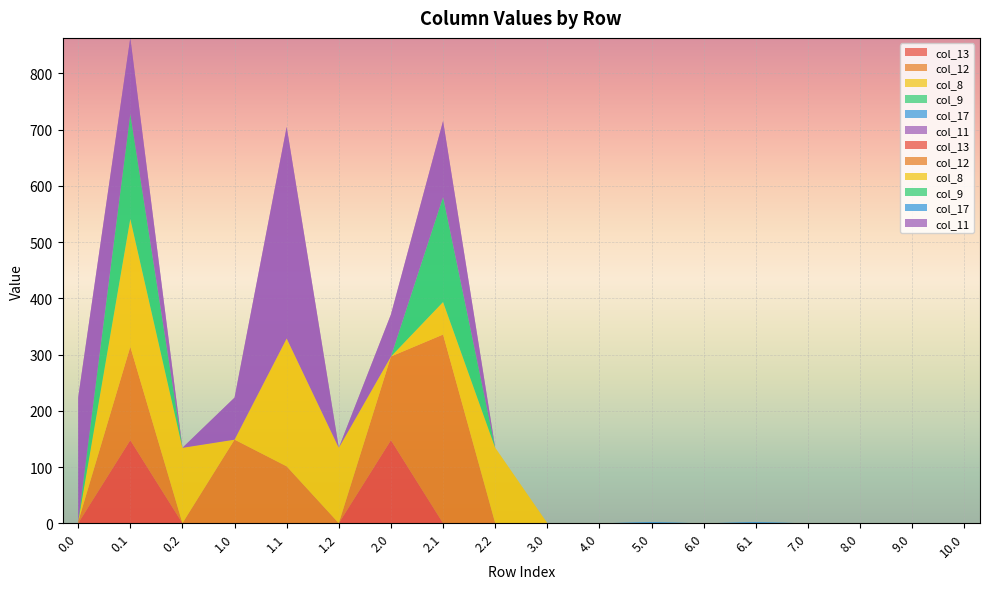

Reading left to right, transcribe all the data shown in this chart.

col_13: 0.0	147.8	0.0	0.0	0.0	0.0	147.8	0.0	0.0	0.0	0.0	0.0	0.0	0.0	0.0	0.0	0.0	0.0
col_12: 2.5	166.0	0.0	148.7	101.2	0.0	148.7	335.6	0.0	0.0	0.0	0.0	0.0	0.0	0.0	0.0	0.0	0.0
col_8: 0.0	227.5	134.2	0.0	227.5	134.2	0.0	57.9	134.2	0.0	0.0	0.0	0.0	0.0	0.0	0.0	0.0	0.0
col_9: 0.0	186.7	0.0	0.0	0.0	0.0	0.0	186.7	0.0	0.0	0.0	0.0	0.0	0.0	0.0	0.0	0.0	0.0
col_17: 0.0	0.0	0.0	0.0	0.0	0.0	0.0	0.0	0.0	0.0	0.0	2.0	0.0	2.0	0.0	0.0	0.0	0.0
col_11: 221.0	135.1	0.0	74.8	376.1	0.0	74.8	135.1	0.0	0.0	0.0	0.0	0.0	0.0	0.0	0.0	0.0	0.0